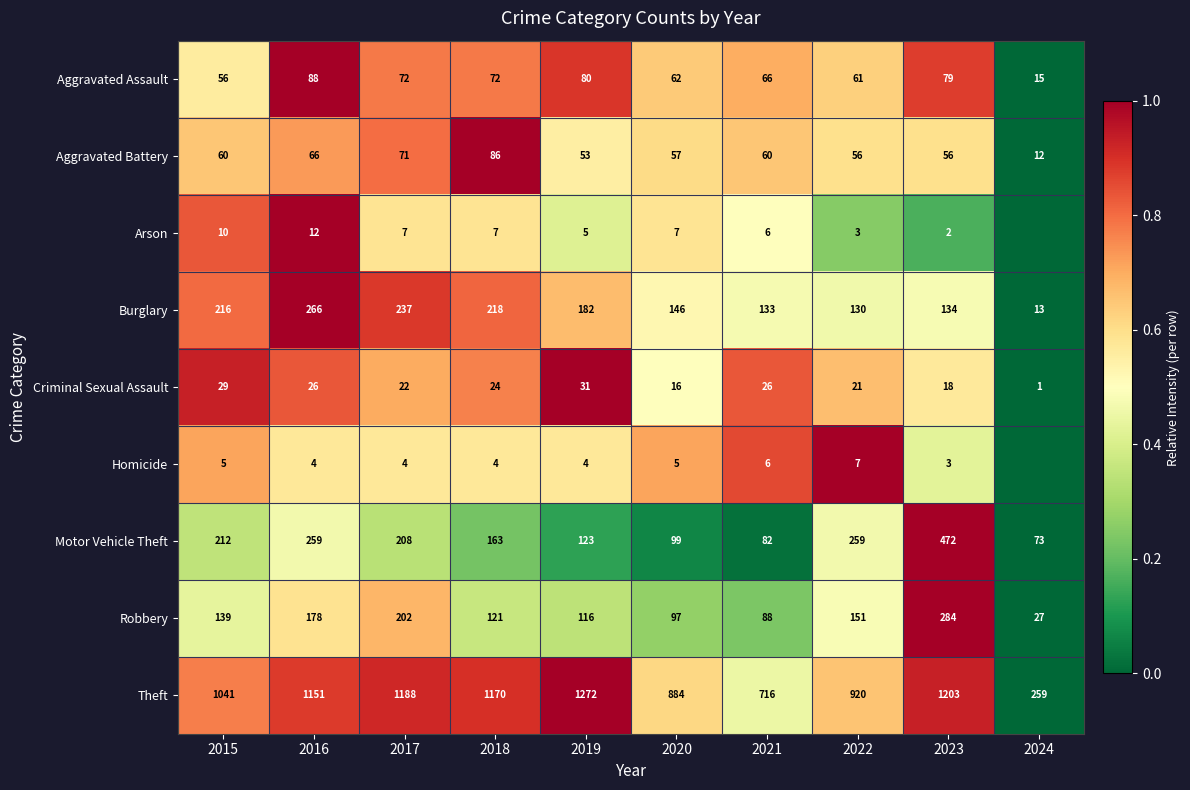

At which category is the sum across all series the highest?

2016